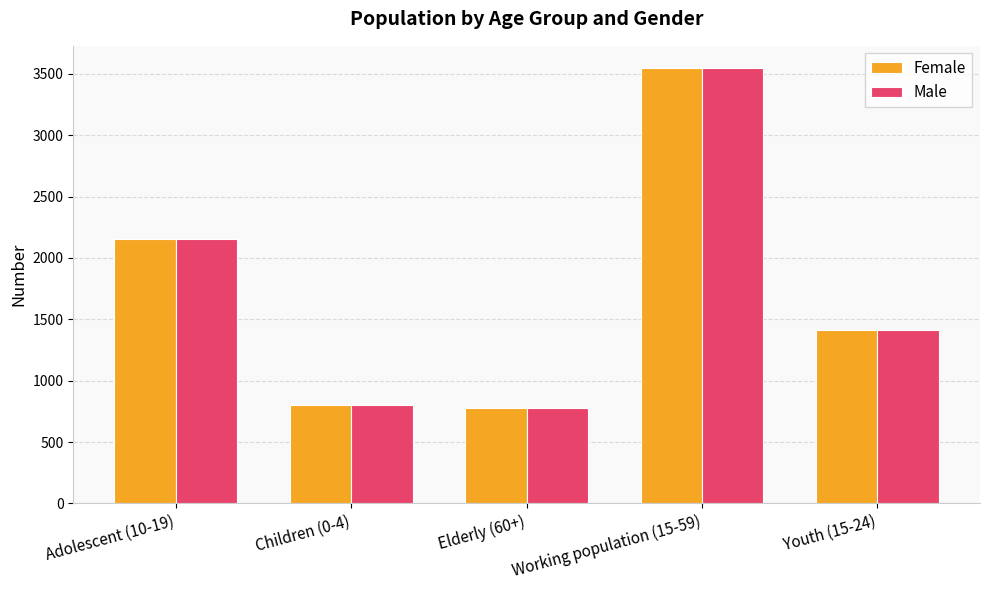

What is the difference between the Female values at Children (0-4) and Working population (15-59)?

2750